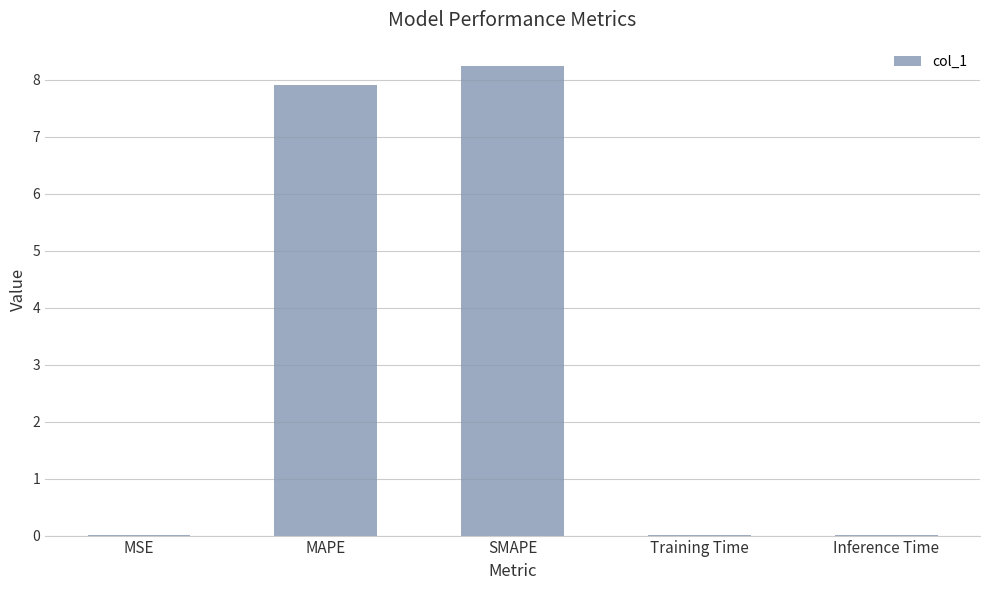

Between SMAPE and MSE, which is larger?

SMAPE